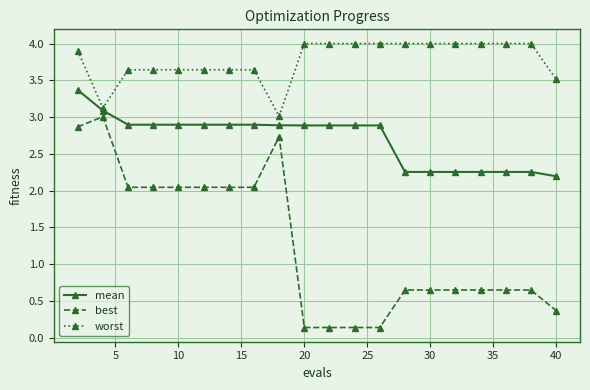

True or false: best and worst intersect in this chart.

False